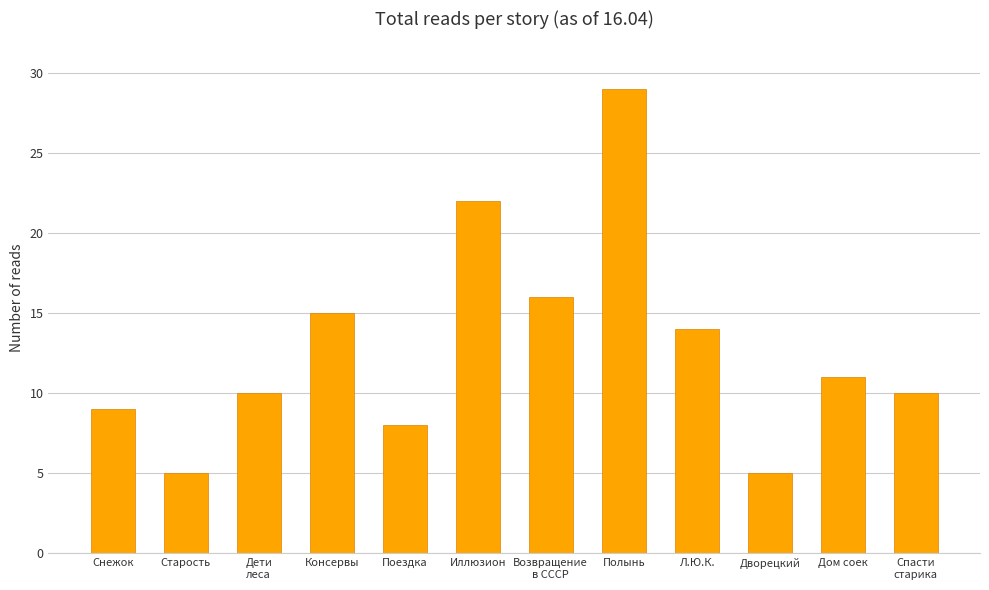

The value at Полынь is 29. True or false?

True